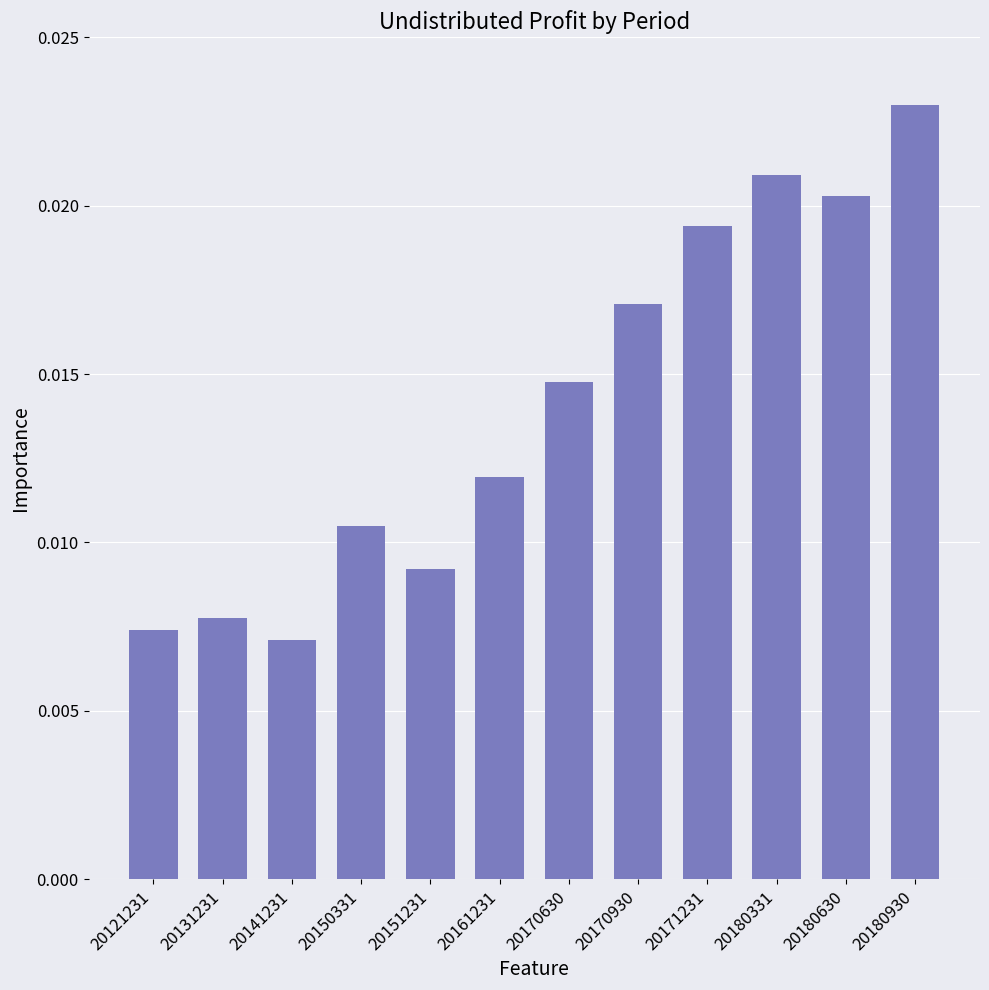

List the labels in order of value, smallest first.

20141231, 20121231, 20131231, 20151231, 20150331, 20161231, 20170630, 20170930, 20171231, 20180630, 20180331, 20180930